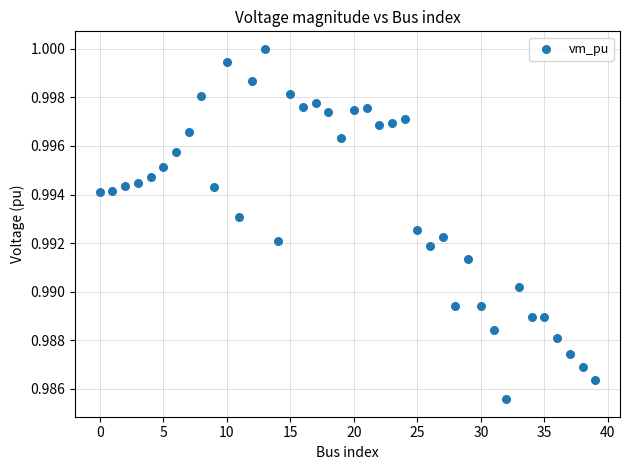

How many data points are displayed?

40